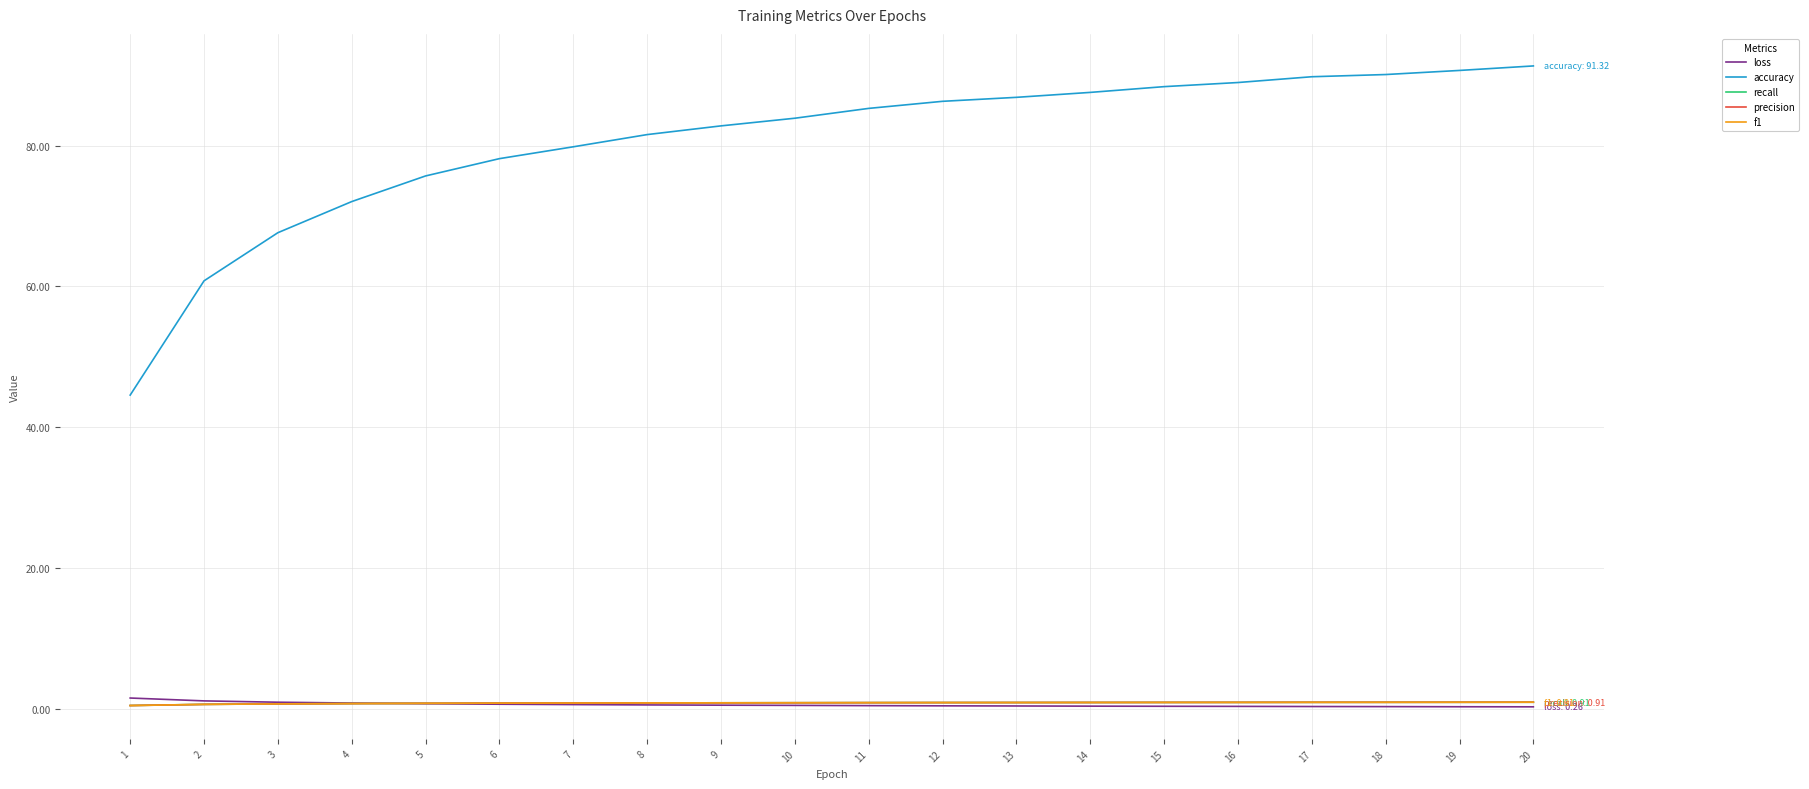

Is the value of accuracy at 11 greater than the value of precision at 3?

Yes